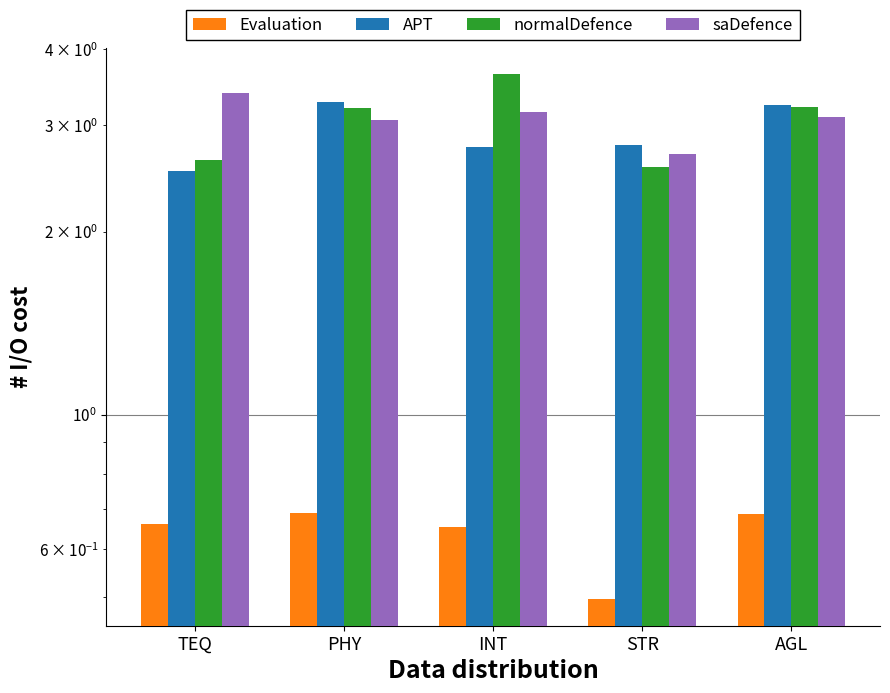

Which series changed the most between PHY and STR?

normalDefence